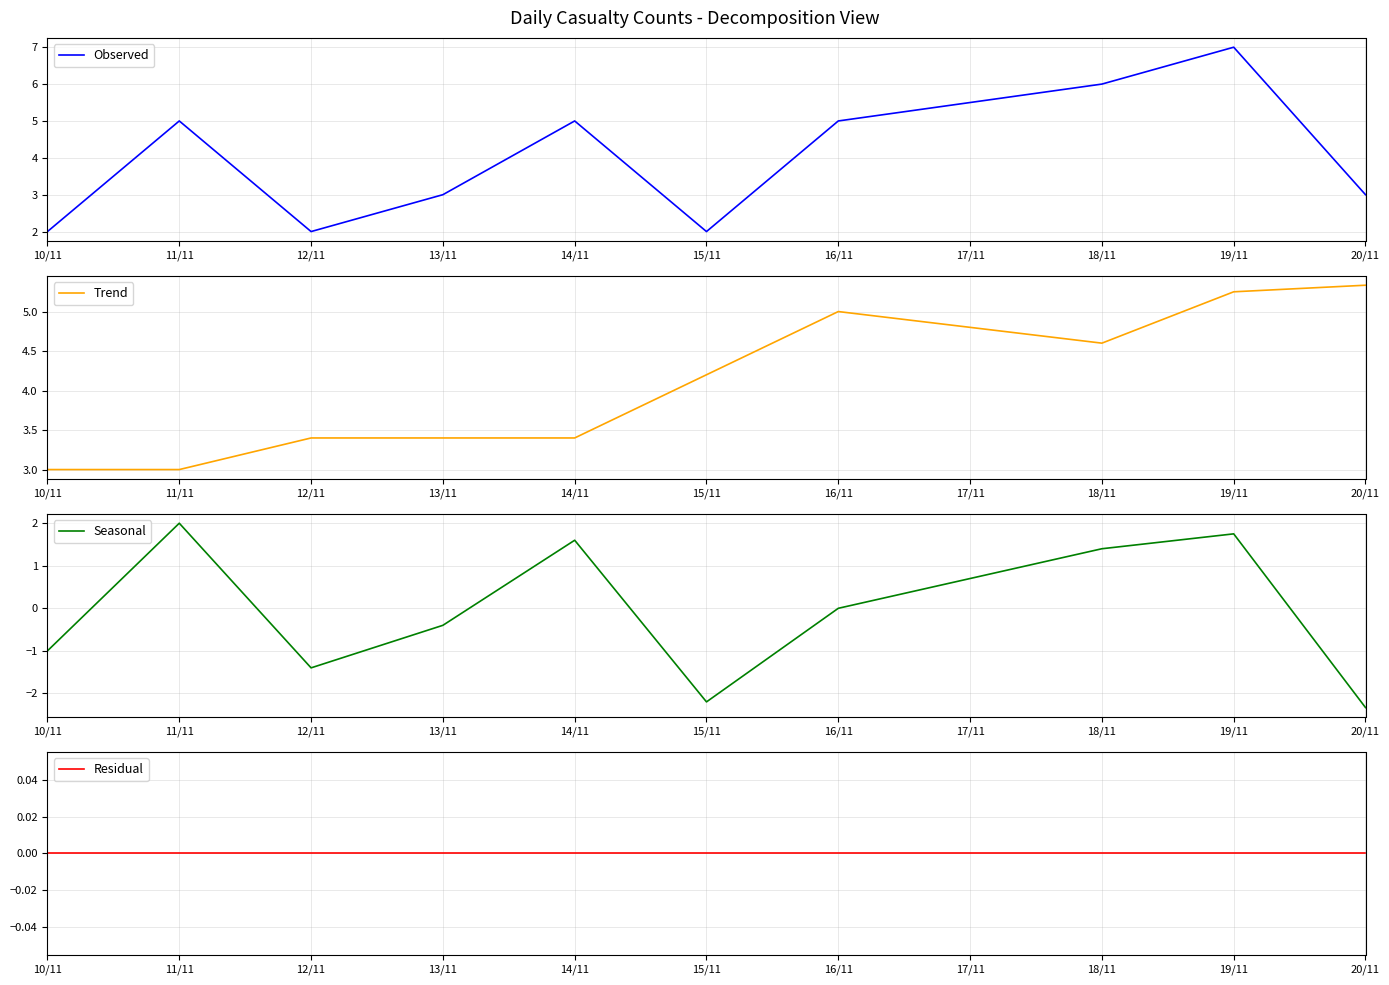

True or false: Residual has more than 0 points higher than both neighbors.

False